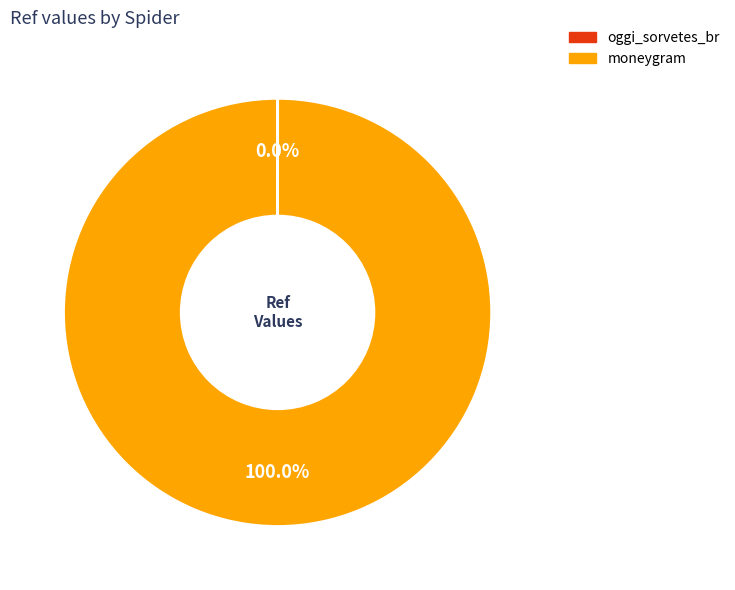

Is there a majority slice in this chart?

Yes